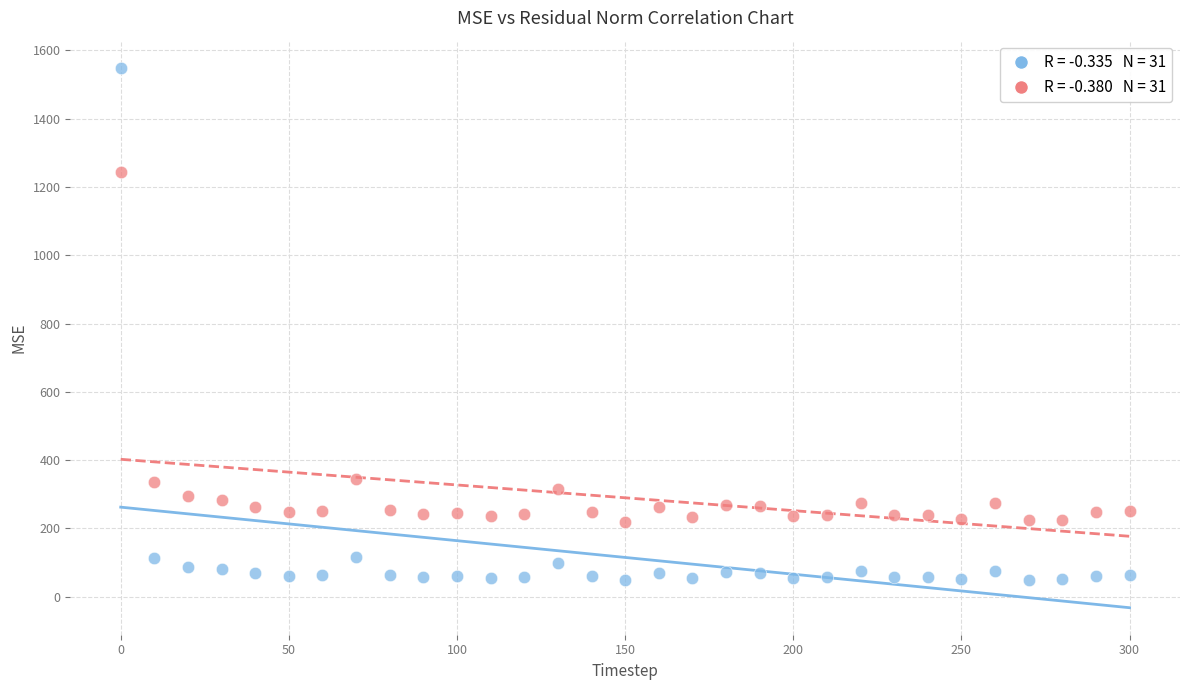

Across all data points, what is the range of X values (max minus min)?

300.0